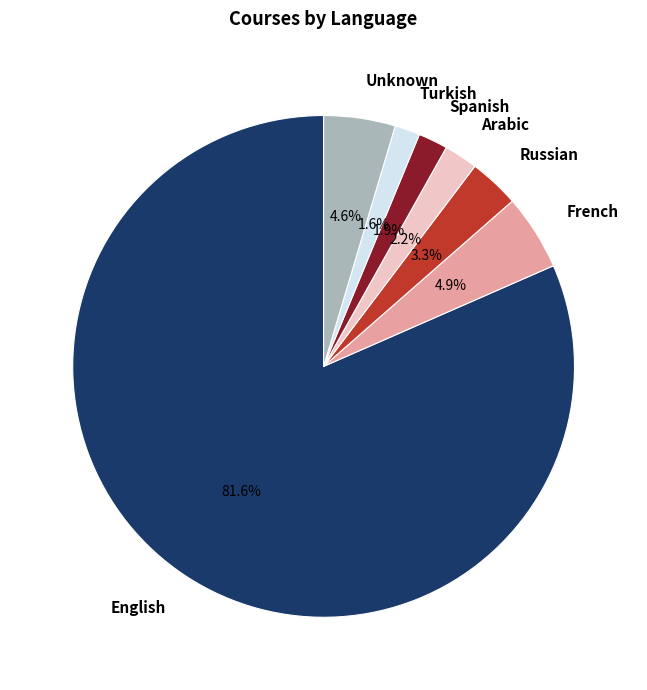

Which slice represents more than half of the pie?

English